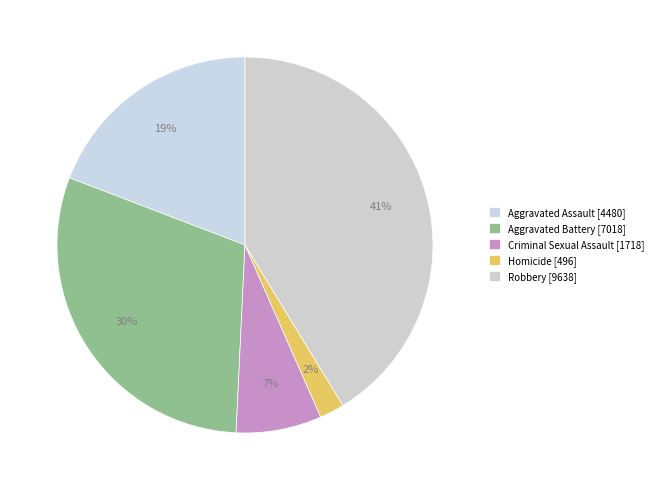

Which slice is the largest?

Robbery